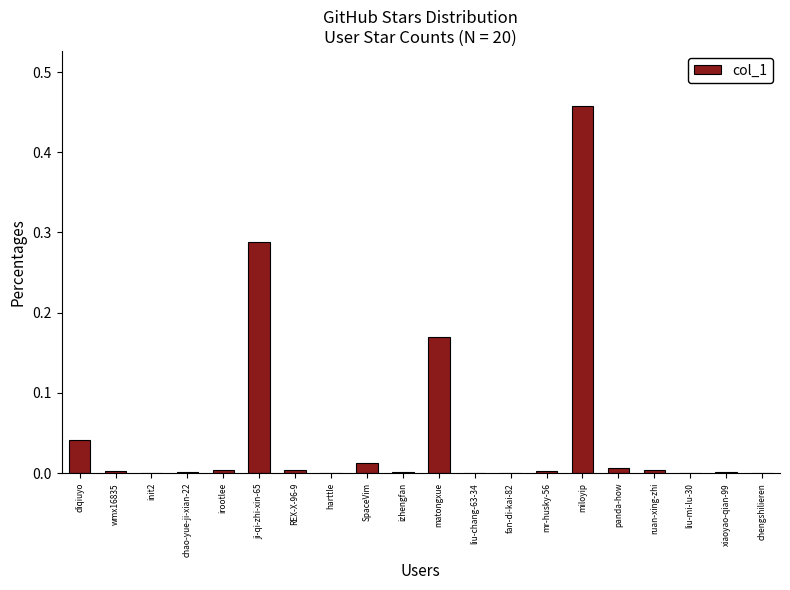

What is the sum of all values?

1.0